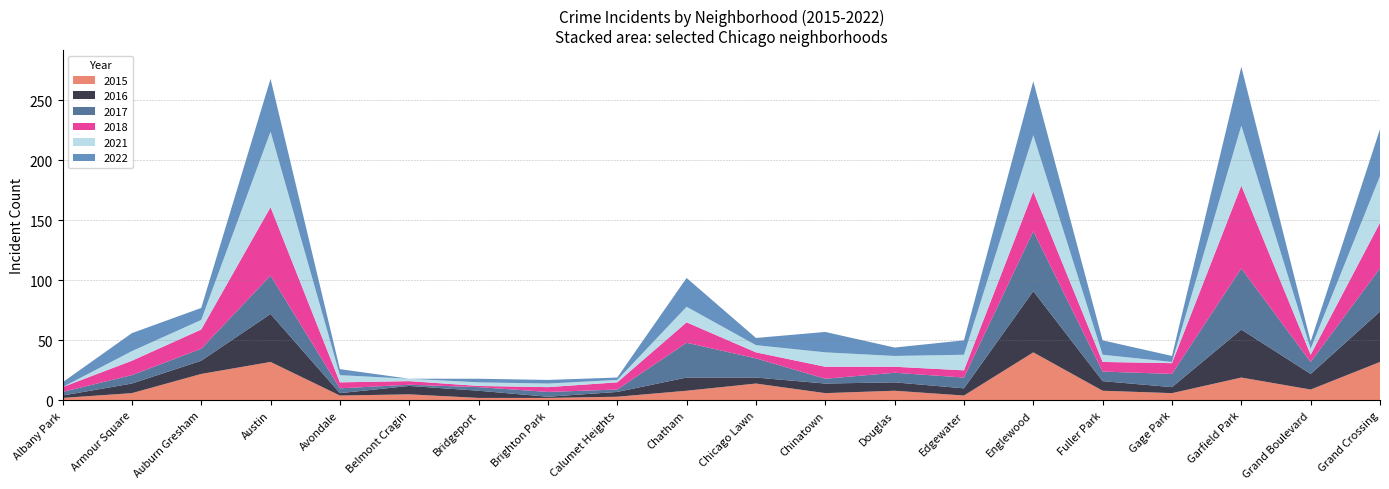

Reading left to right, extract all data points from this chart.

2022: 4	15	10	44	5	0	3	3	2	24	6	17	7	12	45	12	5	49	6	39
2016: 2	8	11	40	2	7	6	1	4	11	5	8	7	6	51	8	5	40	13	42
2017: 3	7	10	32	4	1	3	4	2	29	16	4	8	9	50	8	11	51	10	36
2021: 0	8	8	63	6	2	3	3	2	13	6	12	9	13	47	6	1	50	5	39
2018: 4	12	16	57	5	3	1	4	6	17	5	10	5	6	33	8	9	69	6	38
2015: 2	6	22	32	4	5	2	2	3	8	14	6	8	4	40	8	6	19	9	32